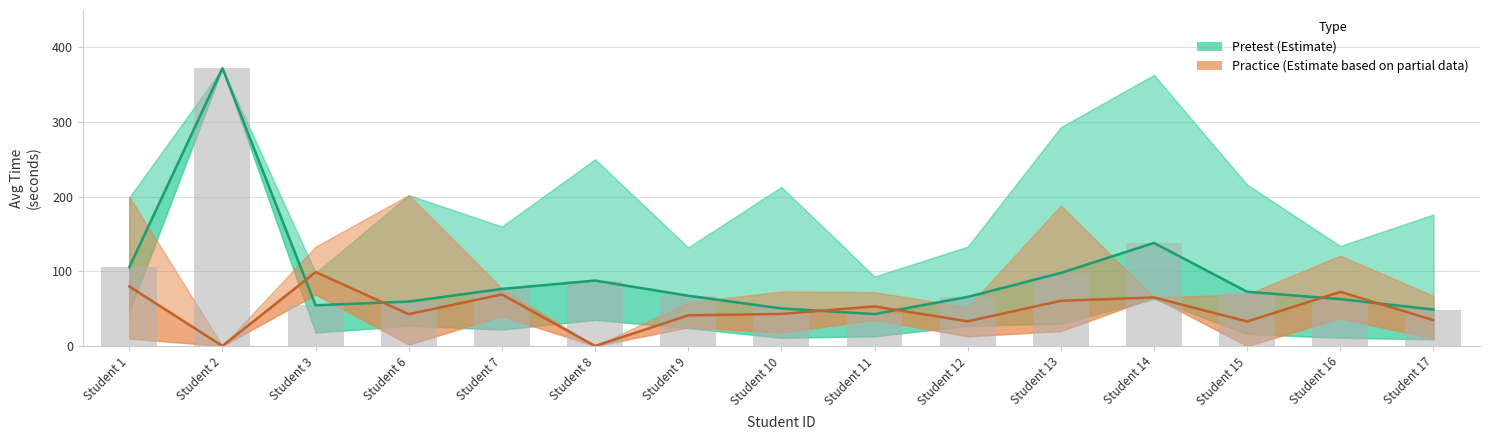

How many data points in Pretest (Estimate) are less than 67?

7